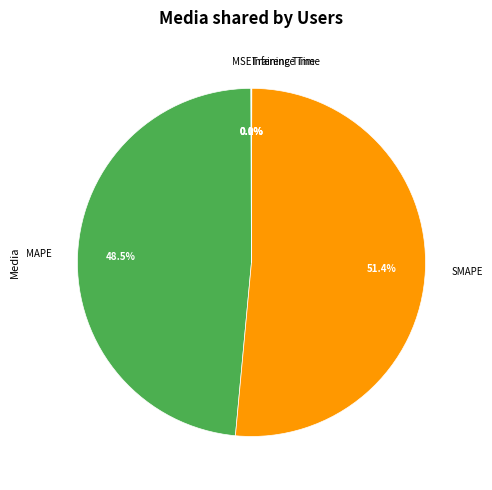

Between MAPE and SMAPE, which is larger?

SMAPE